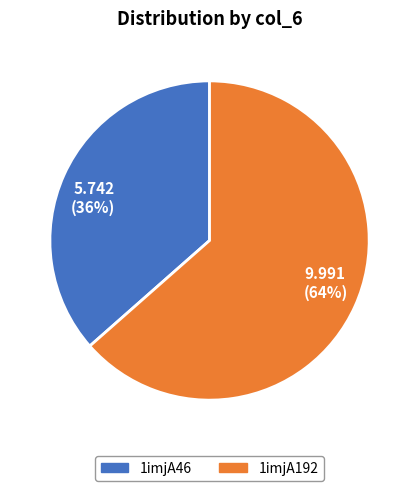

How many slices are in this pie chart?

2